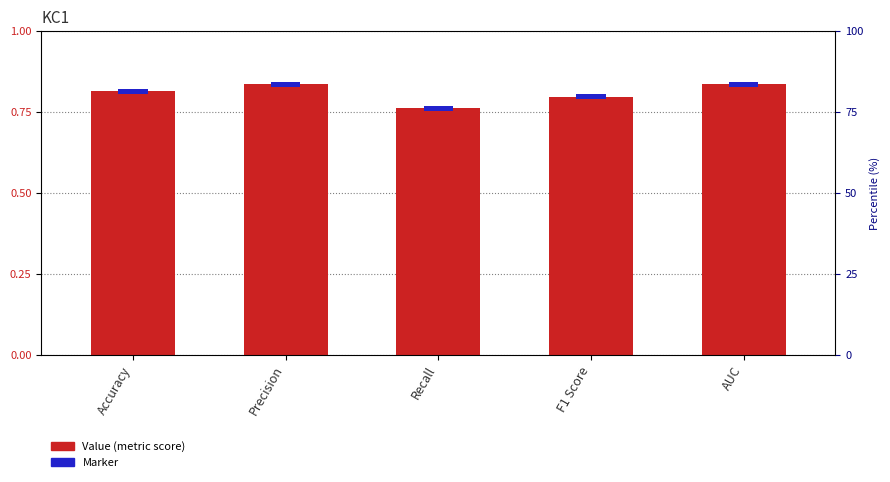

True or false: Marker has a value of 0.0 at Recall.

False